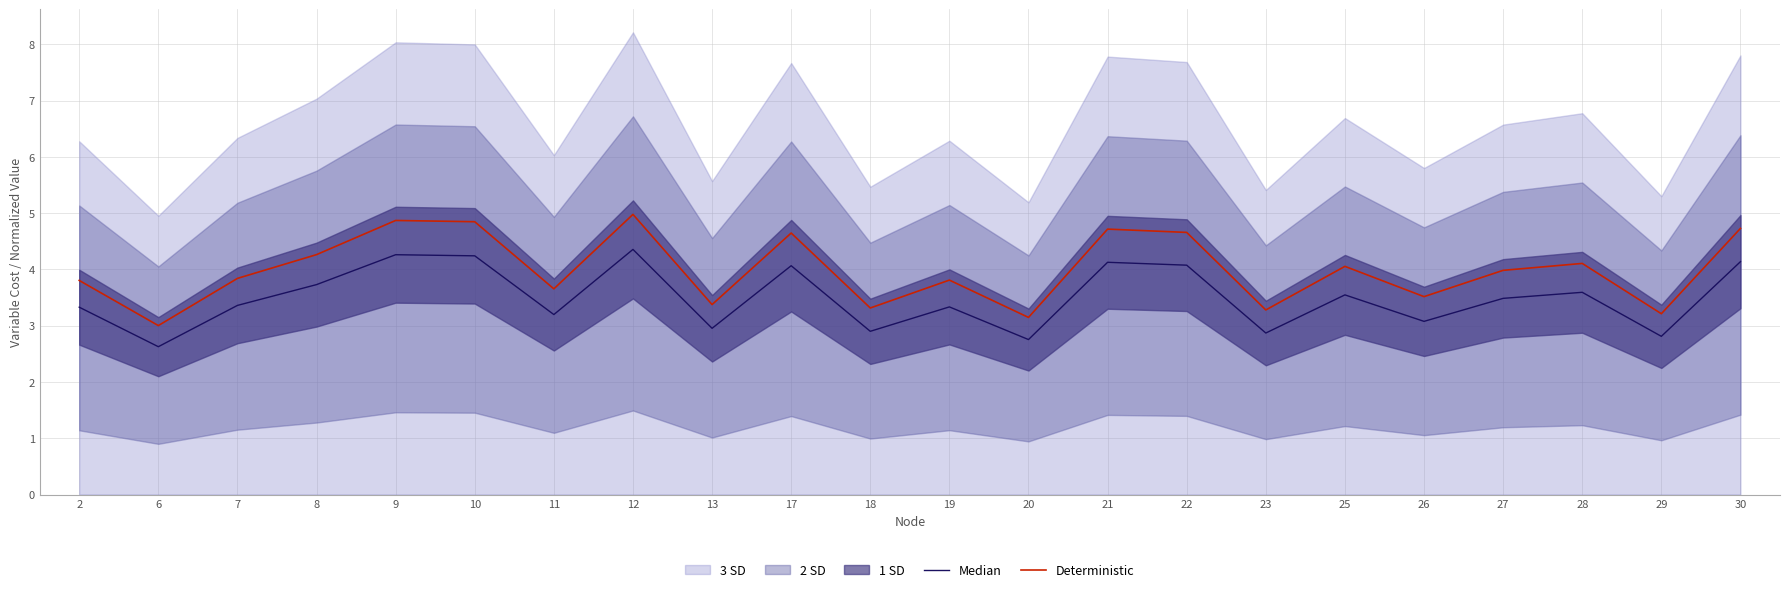

Is it true that Median equals 4.1 at 30?

True